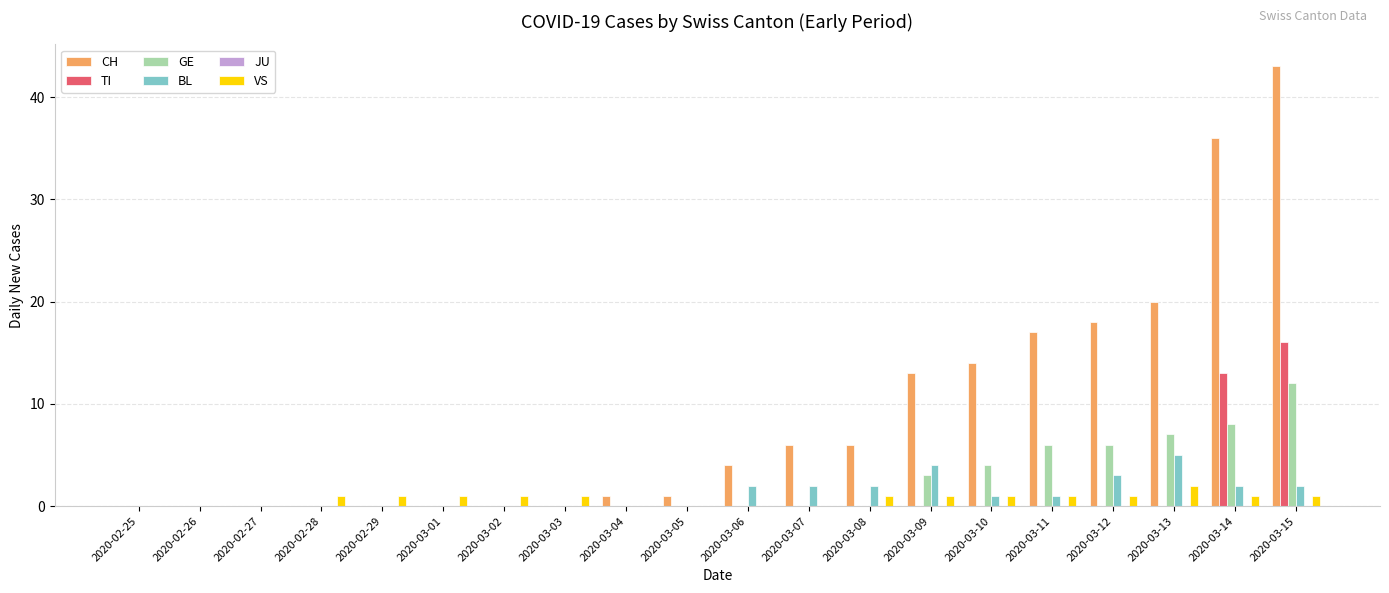

What is the sum of the GE values at 2020-03-15 and 2020-03-14?

20